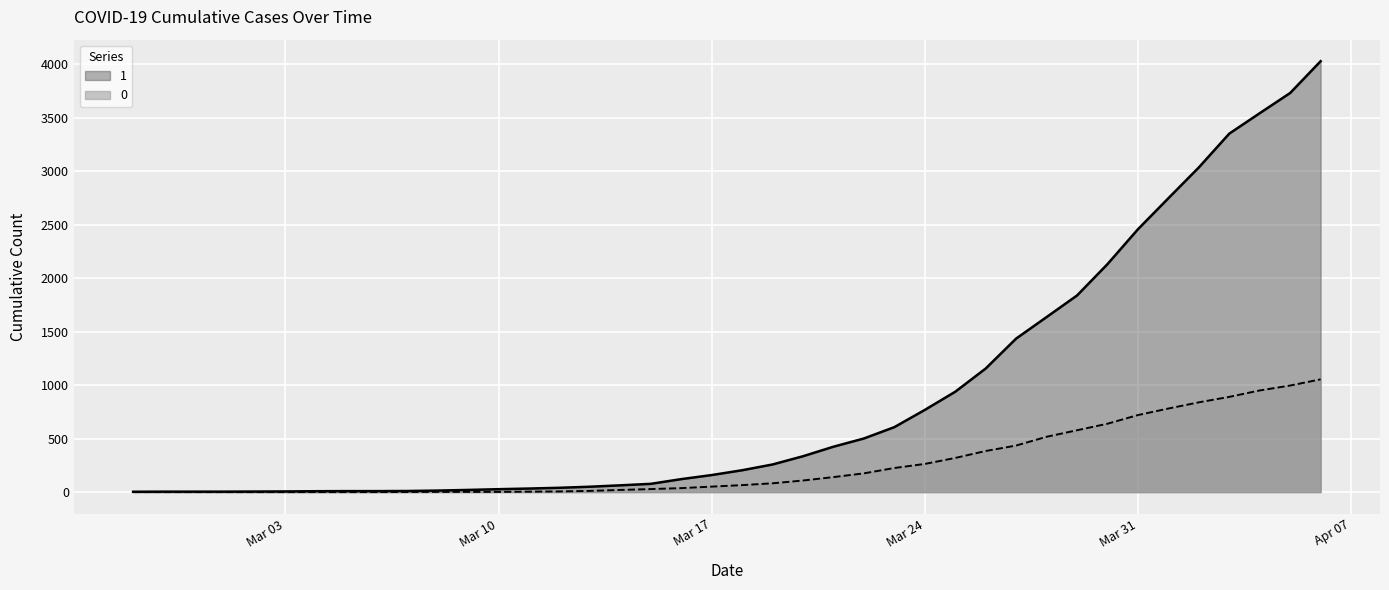

Rank the series at 2020-03-27 from lowest to highest value.

0, 1